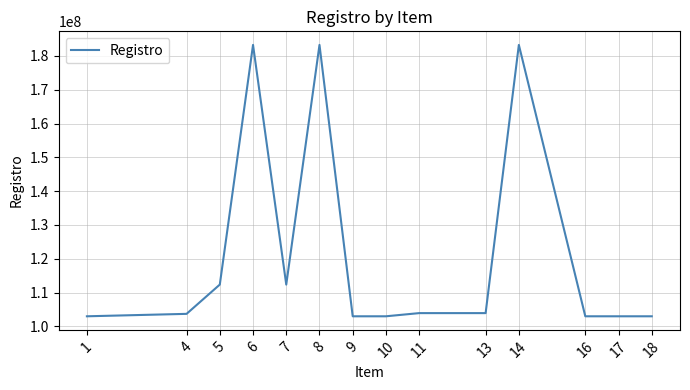

How many lines are shown in the chart?

1